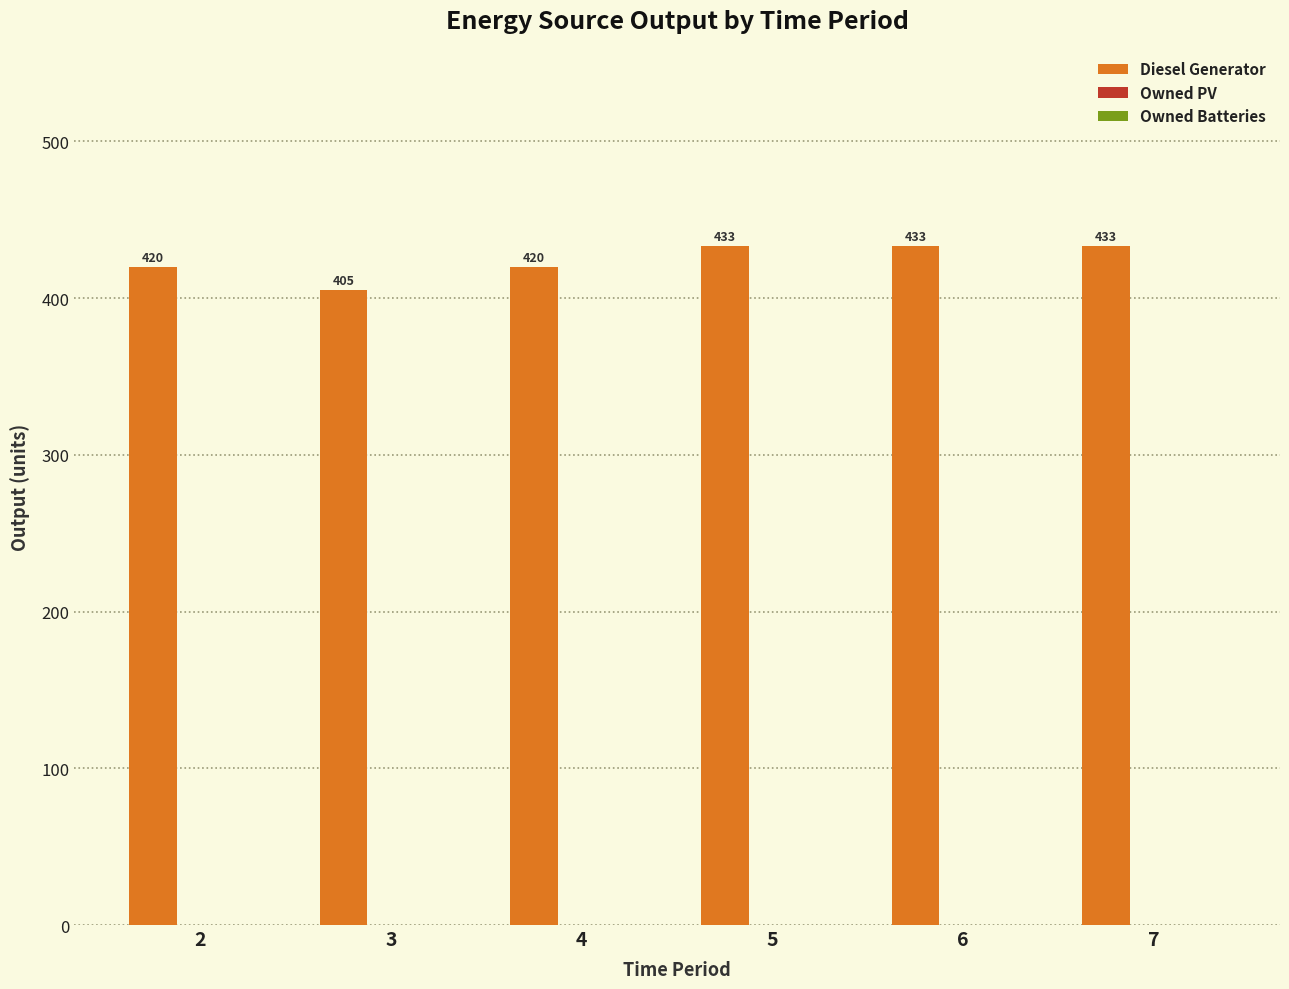

Reading left to right, what are all the values shown in this chart?

2=420	3=405	4=420	5=433	6=433	7=433